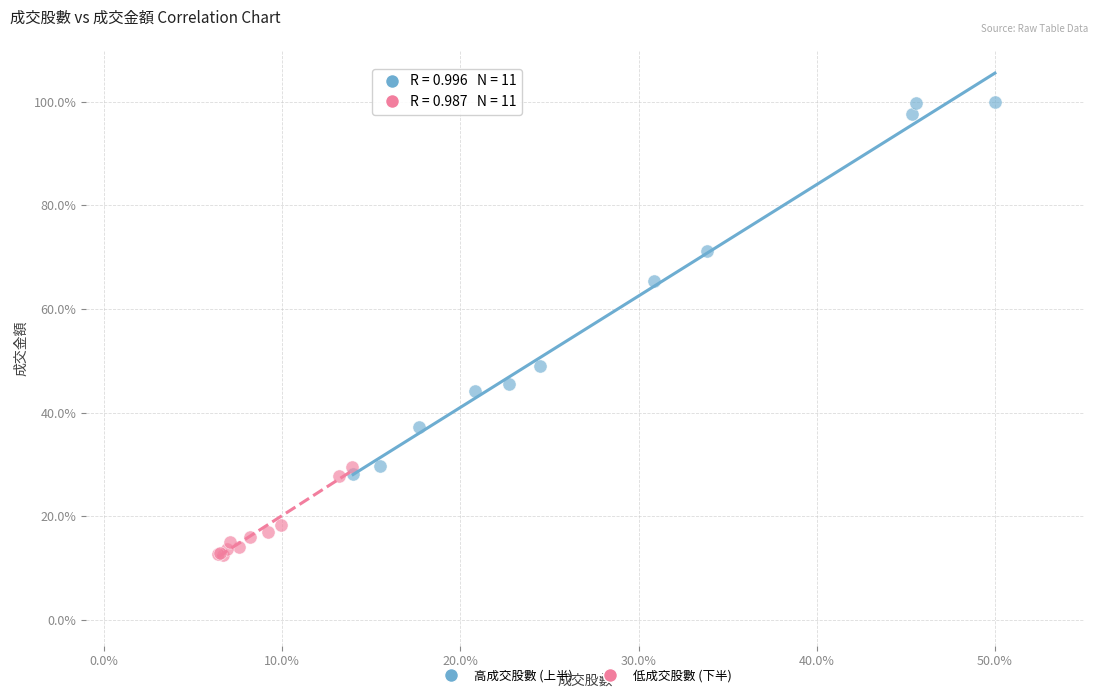

Which series reaches the minimum Y coordinate?

低成交股數 (下半)